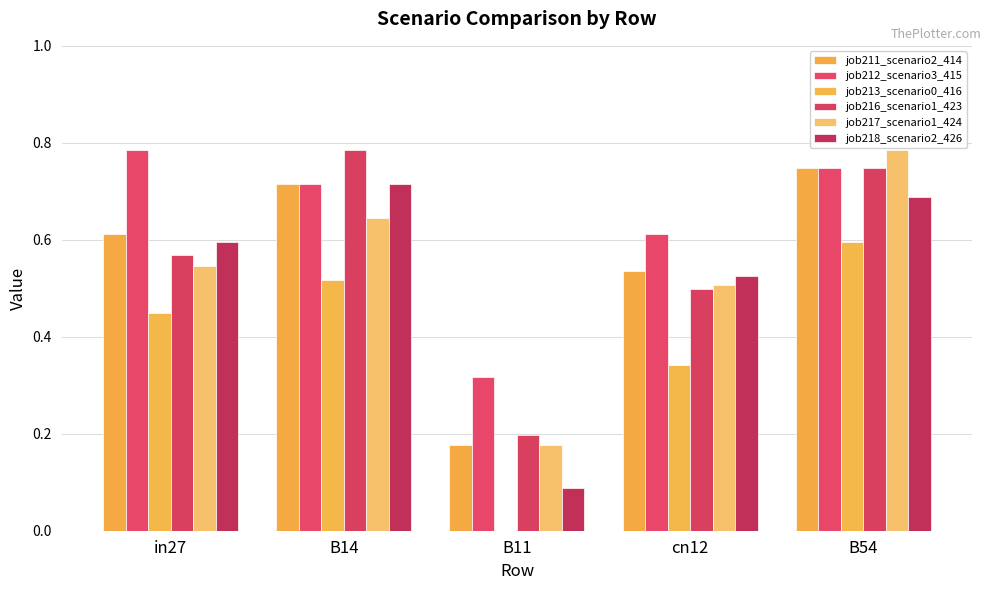

Which category has the lowest value in the job211_scenario2_414 series?

B11